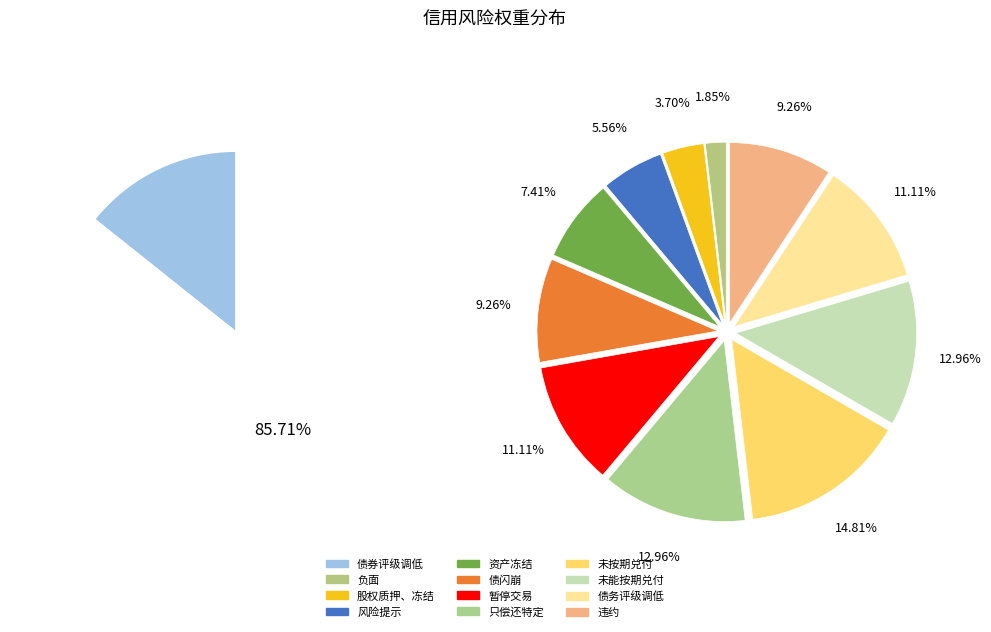

How many segments does this pie chart have?

12